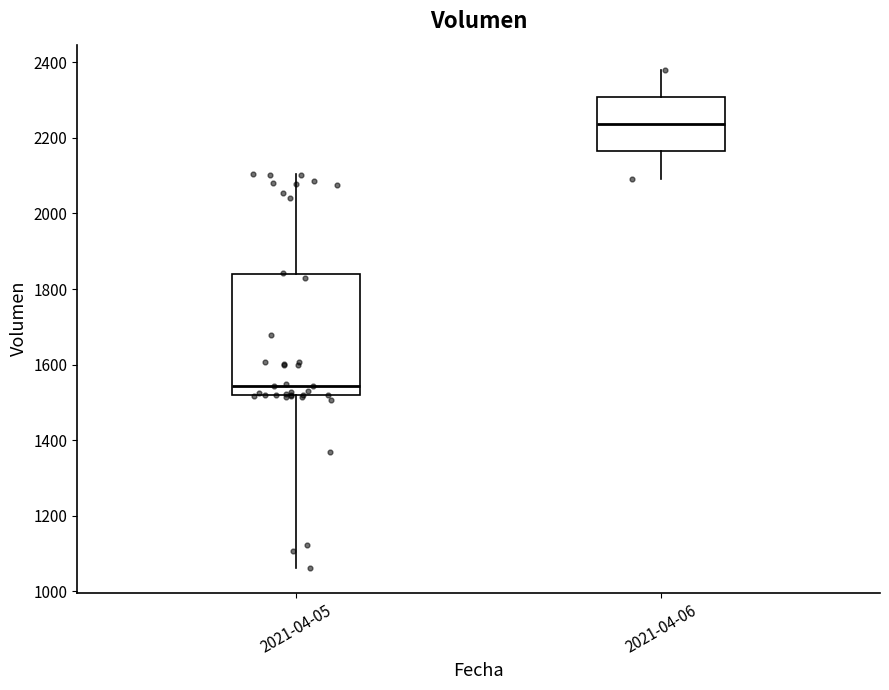

Reading left to right, read every box against the y-axis: the position of its median line, the range the box covers, and the ends of its whiskers. The values are not printed on the chart, so give them approximately, as read against the axis.

2021-04-05: median 1540, box 1520 to 1840, whiskers 1060 to 2100
2021-04-06: median 2240, box 2160 to 2300, whiskers 2100 to 2380